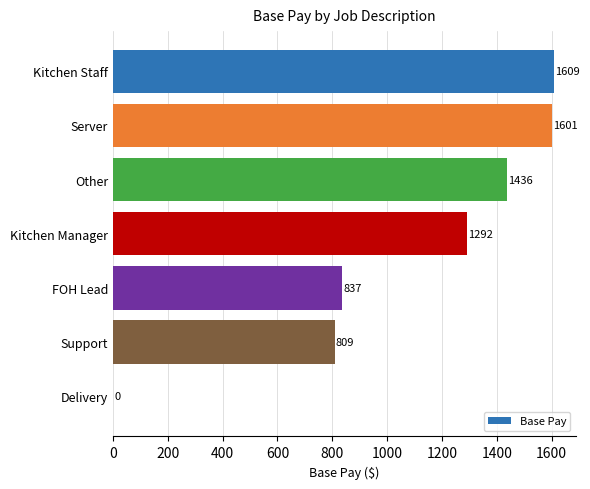

How many series are shown in this chart?

1